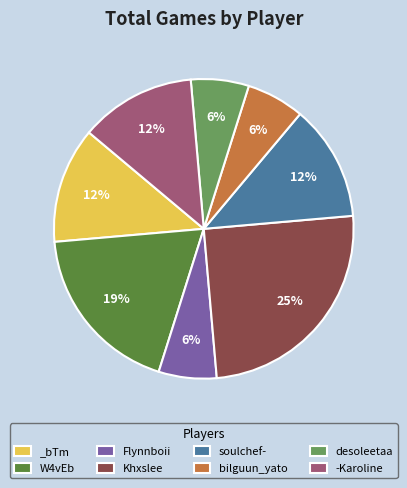

What is the ratio of the value at bilguun_yato to the value at -Karoline?

0.5